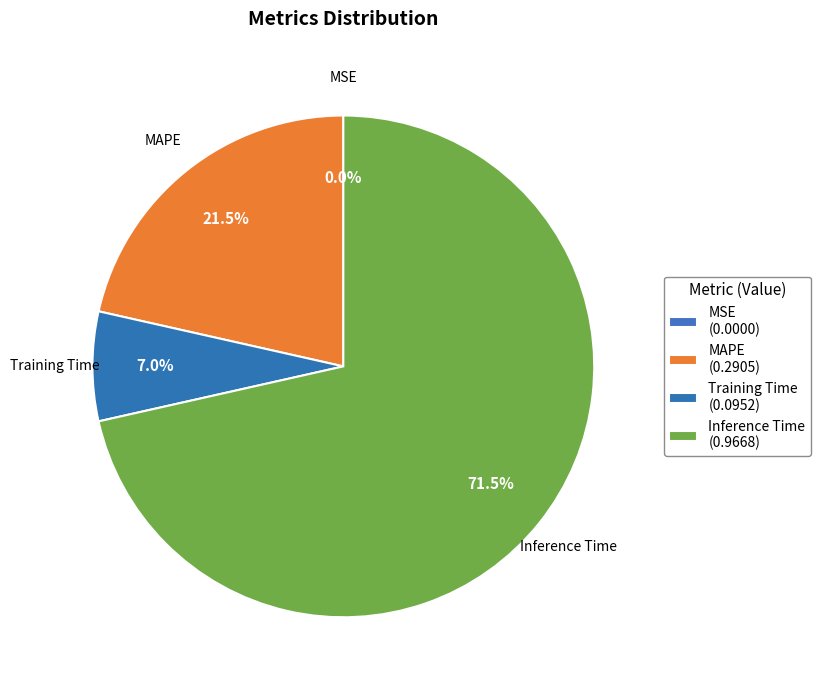

Does MAPE account for over 50% of the chart?

No